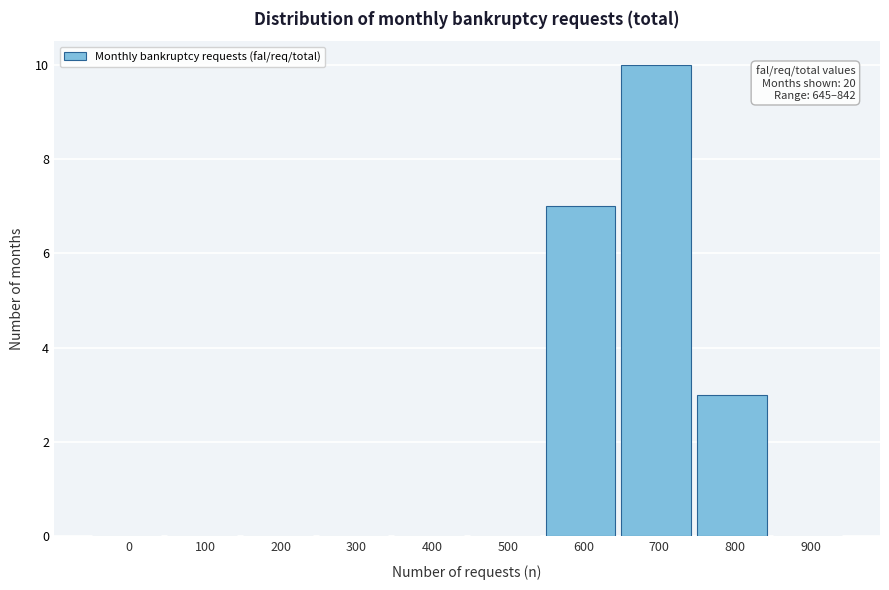

Reading left to right, list all the values displayed in this chart.

0=0	100=0	200=0	300=0	400=0	500=0	600=7	700=10	800=3	900=0